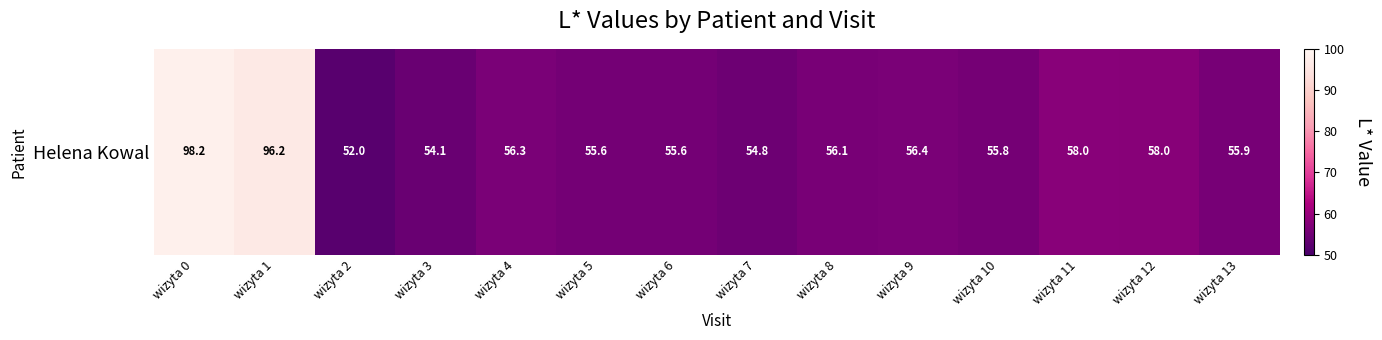

At which label does the data first exceed 56?

wizyta 0